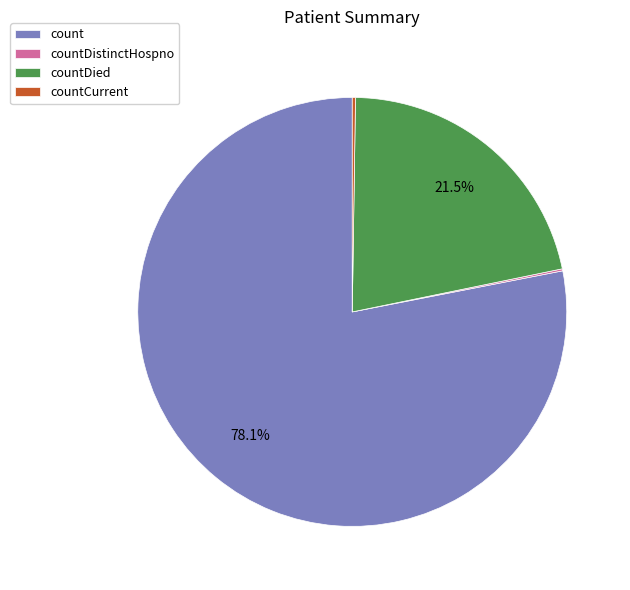

What percentage is NOT represented by countDied?

78.5%